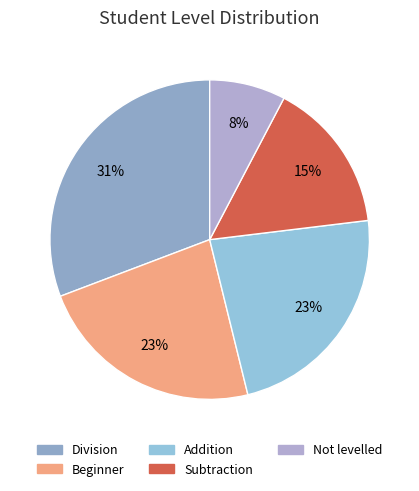

Count the number of slices in the pie.

5